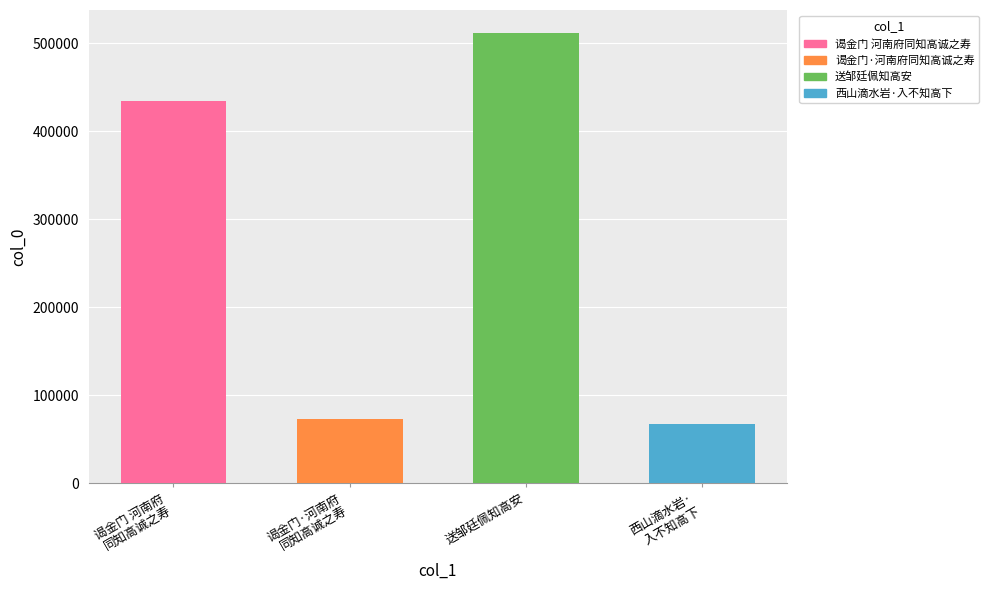

What is the smallest value displayed?

66977